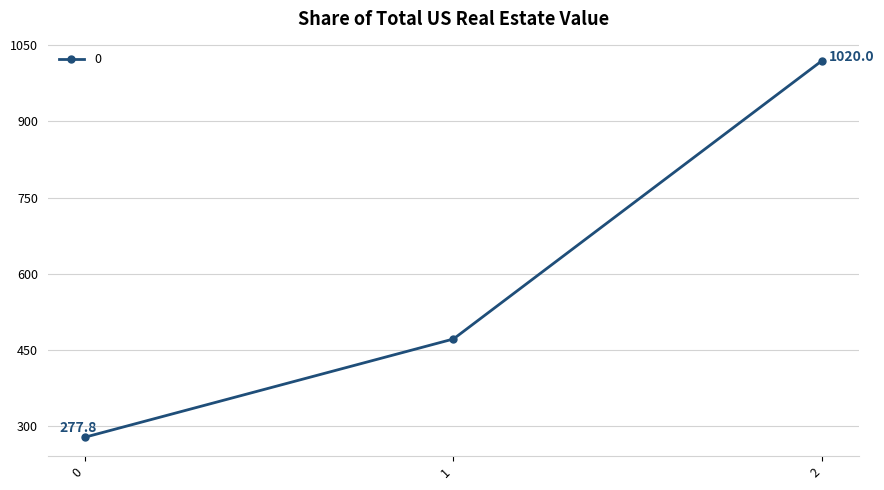

What is the ratio of the value at 2 to the value at 1?

2.2